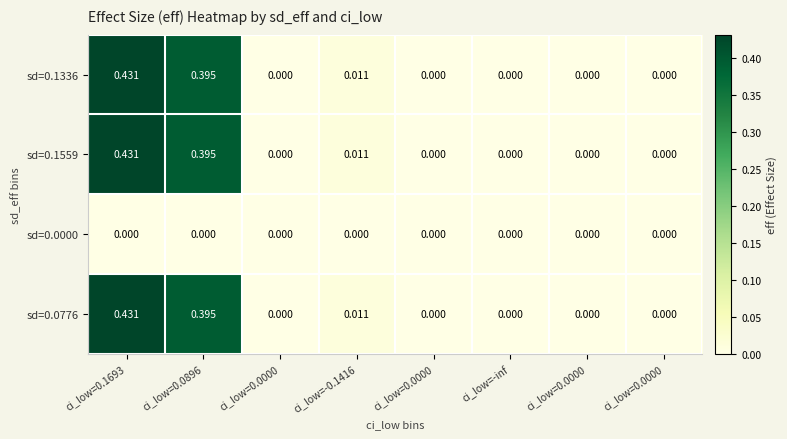

Reading right to left, what are all the values shown in this chart?

sd=0.1336: ci_low=0.0000=0.0	ci_low=0.0000=0.0	ci_low=-inf=0.0	ci_low=0.0000=0.0	ci_low=-0.1416=0.0	ci_low=0.0000=0.0	ci_low=0.0896=0.4	ci_low=0.1693=0.4
sd=0.1559: ci_low=0.0000=0.0	ci_low=0.0000=0.0	ci_low=-inf=0.0	ci_low=0.0000=0.0	ci_low=-0.1416=0.0	ci_low=0.0000=0.0	ci_low=0.0896=0.4	ci_low=0.1693=0.4
sd=0.0000: ci_low=0.0000=0.0	ci_low=0.0000=0.0	ci_low=-inf=0.0	ci_low=0.0000=0.0	ci_low=-0.1416=0.0	ci_low=0.0000=0.0	ci_low=0.0896=0.0	ci_low=0.1693=0.0
sd=0.0776: ci_low=0.0000=0.0	ci_low=0.0000=0.0	ci_low=-inf=0.0	ci_low=0.0000=0.0	ci_low=-0.1416=0.0	ci_low=0.0000=0.0	ci_low=0.0896=0.4	ci_low=0.1693=0.4